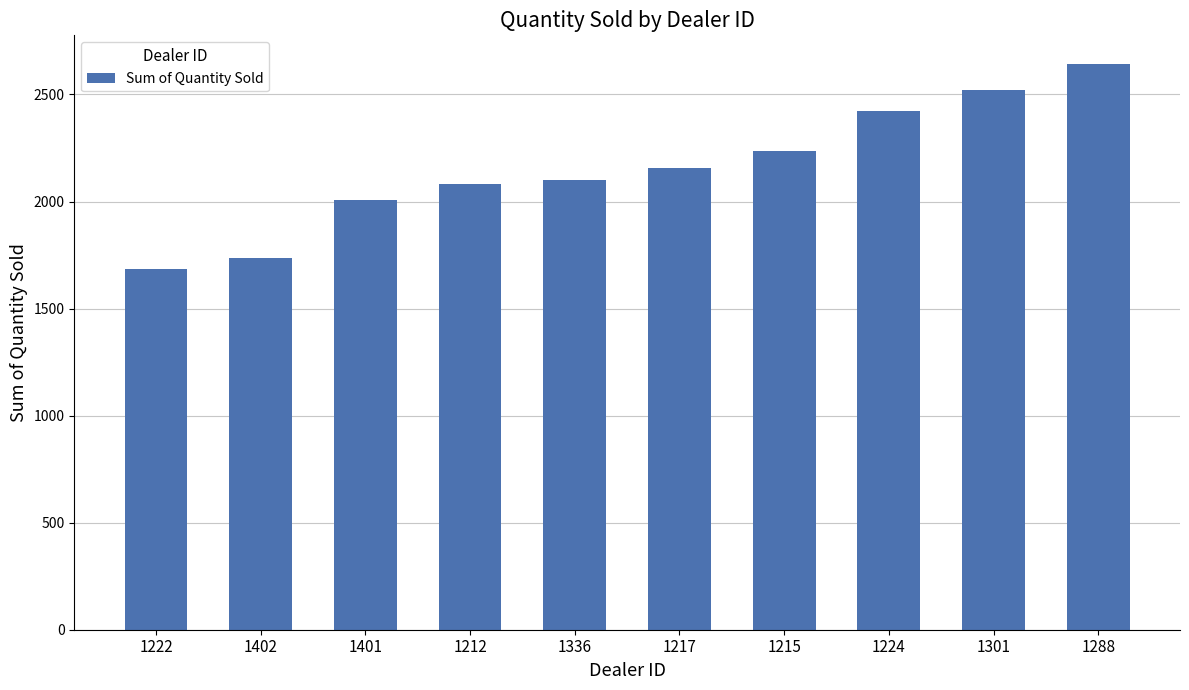

What is the change in value from 1401 to 1212?

+77